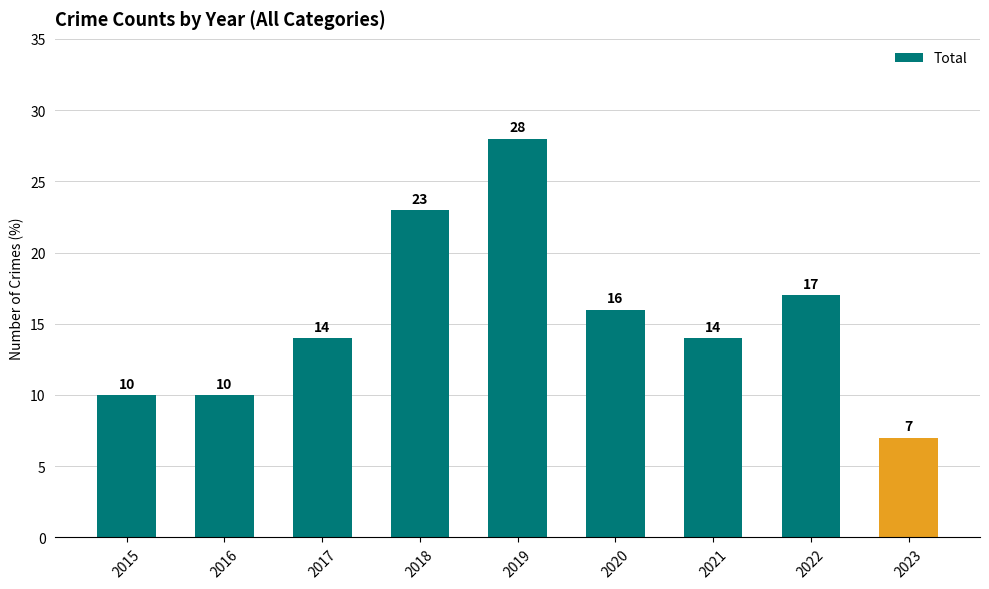

What is the difference between the values at 2020 and 2019?

12